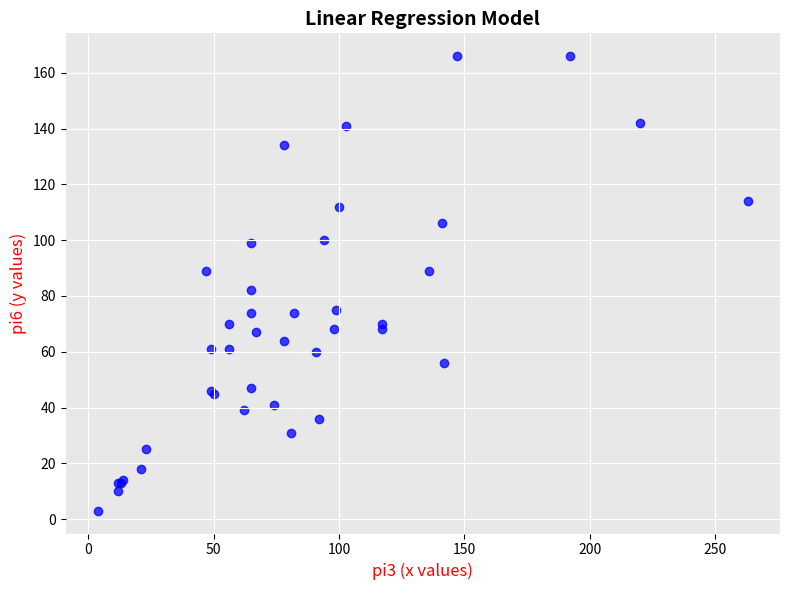

What Y value in the scatter plot is closest to 84?

82